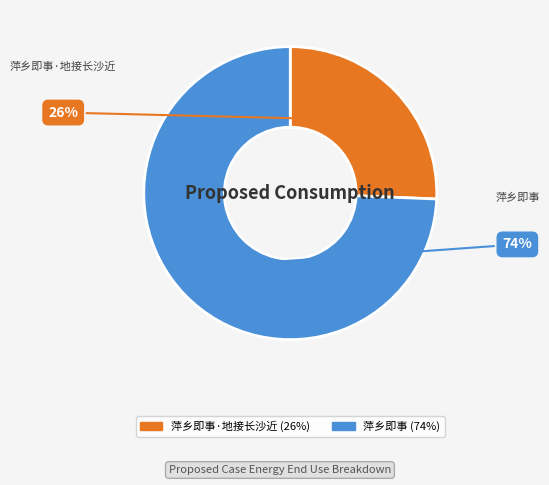

Rank the categories by value from highest to lowest.

萍乡即事, 萍乡即事·地接长沙近